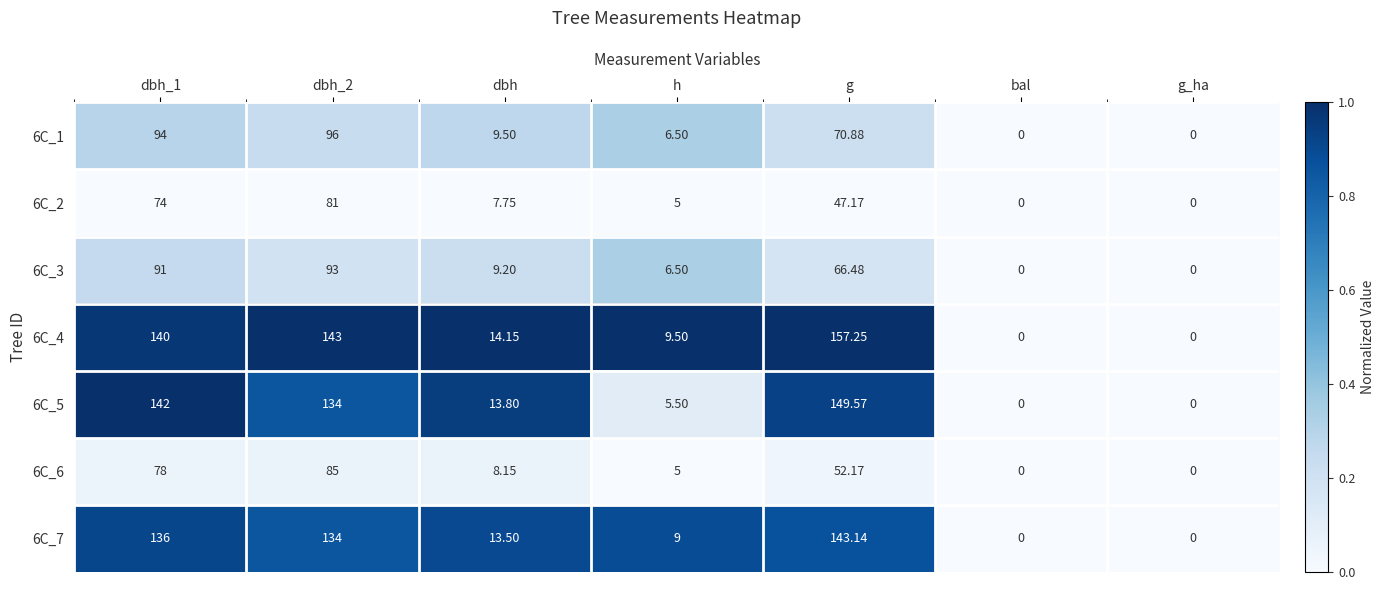

Which series changed the most between dbh_2 and g_ha?

6C_4